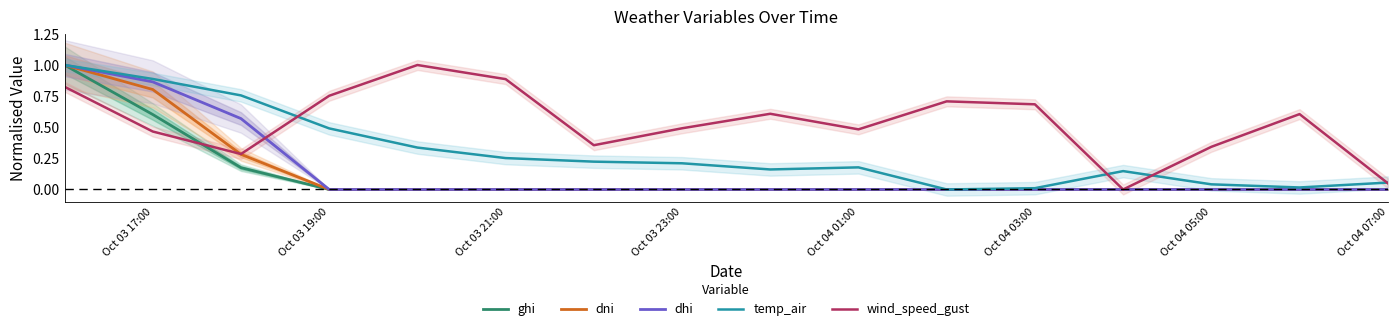

What is the maximum value for ghi?

1.0